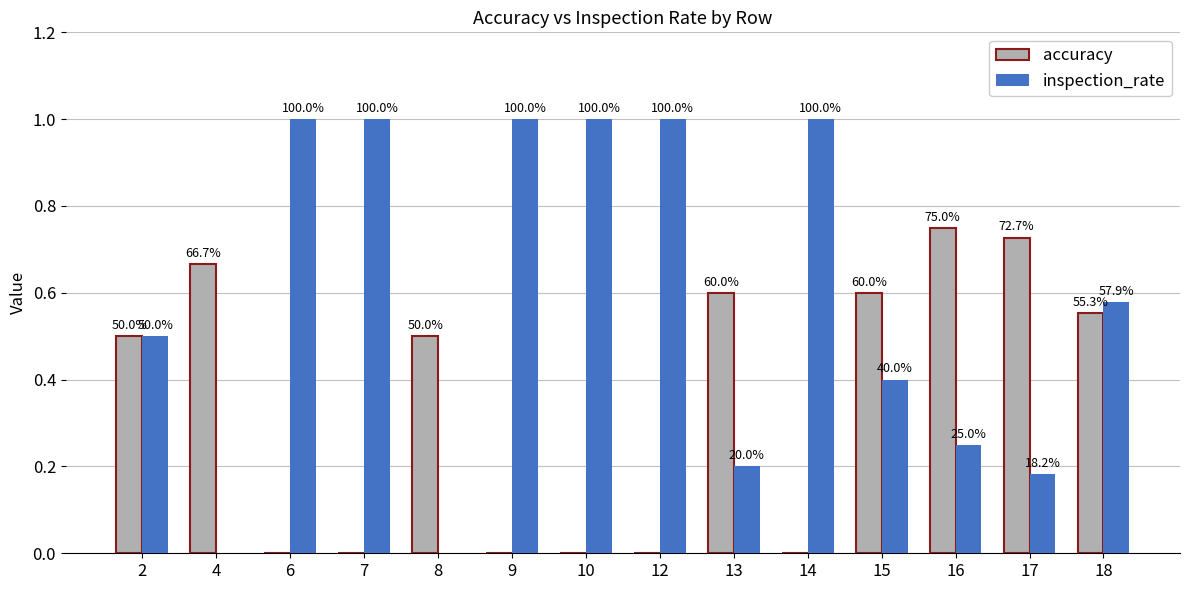

How many groups of bars are there?

14